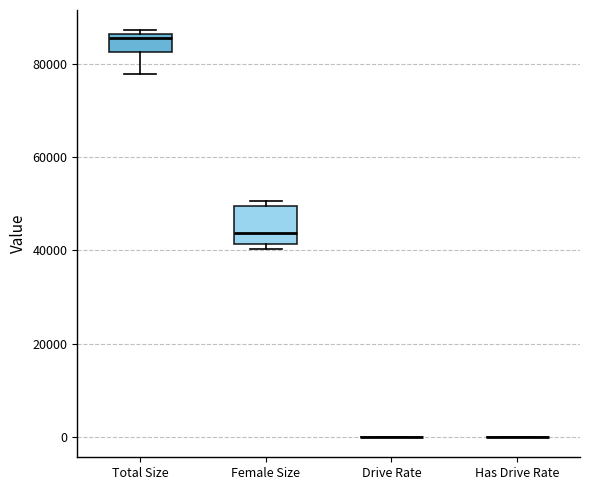

Which box is the tallest, from its lower edge to its upper edge?

Female Size